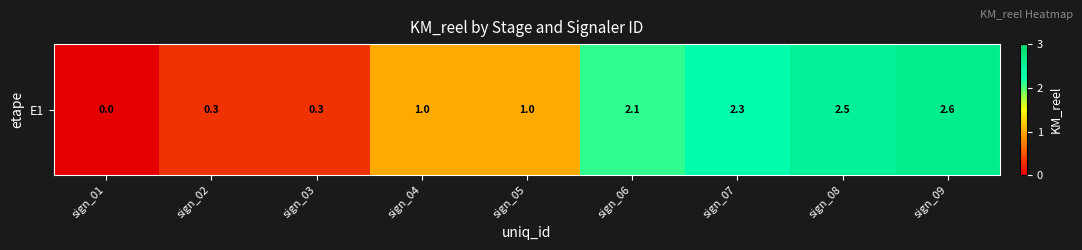

What value does the data have at sign_04?

1.0